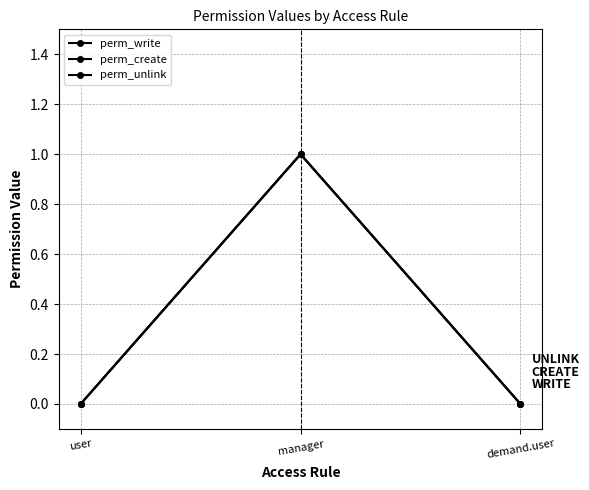

What is the maximum value shown in the chart?

1